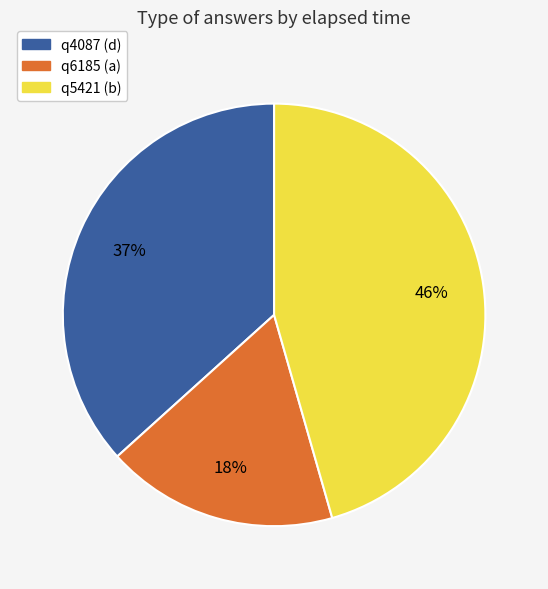

Which has a higher value, q4087 (d) or q5421 (b)?

q5421 (b)